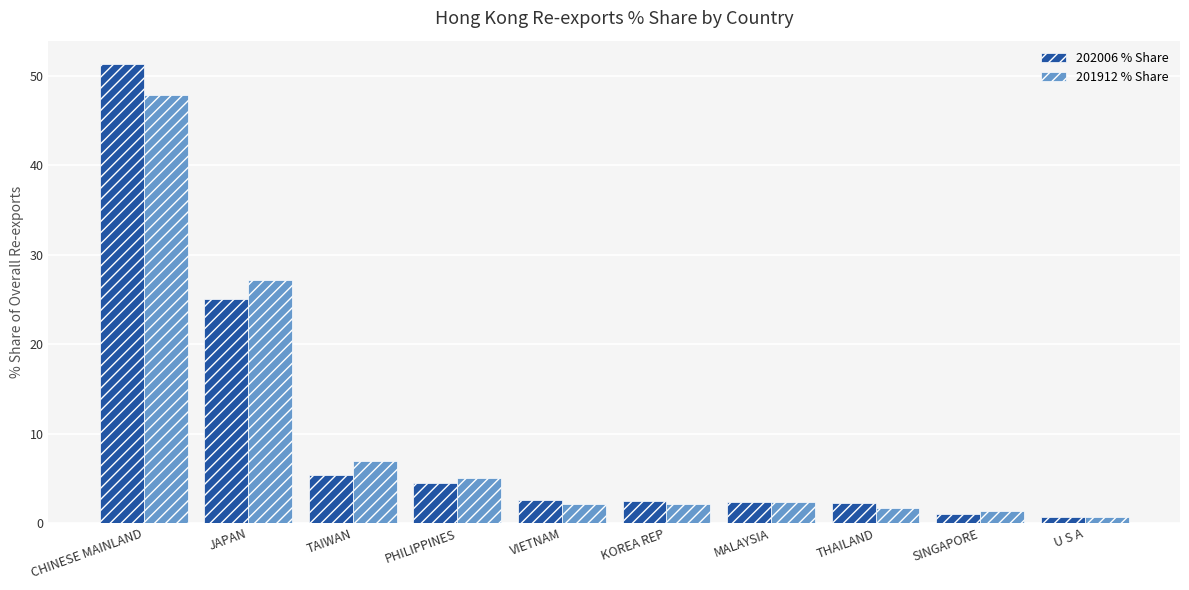

Which series has the largest range (max minus min)?

202006 % Share